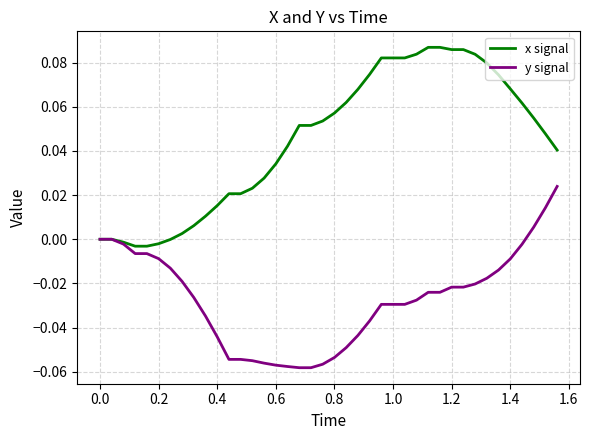

Which series has the largest total across all categories?

x signal